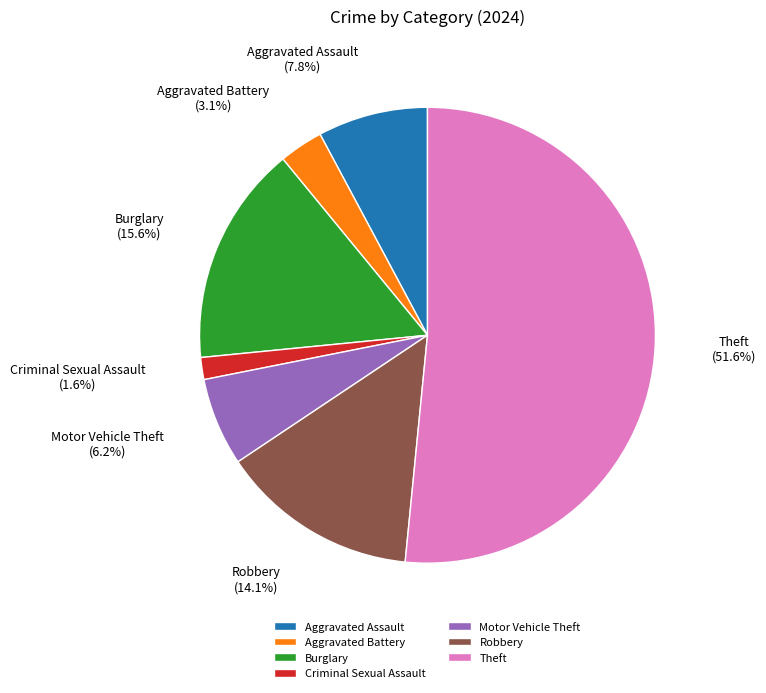

Does any single category account for the majority?

Yes